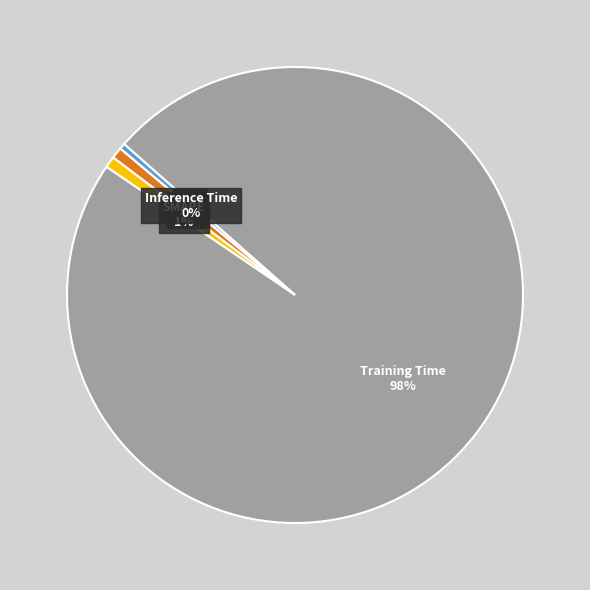

Which category accounts for the majority?

Training Time